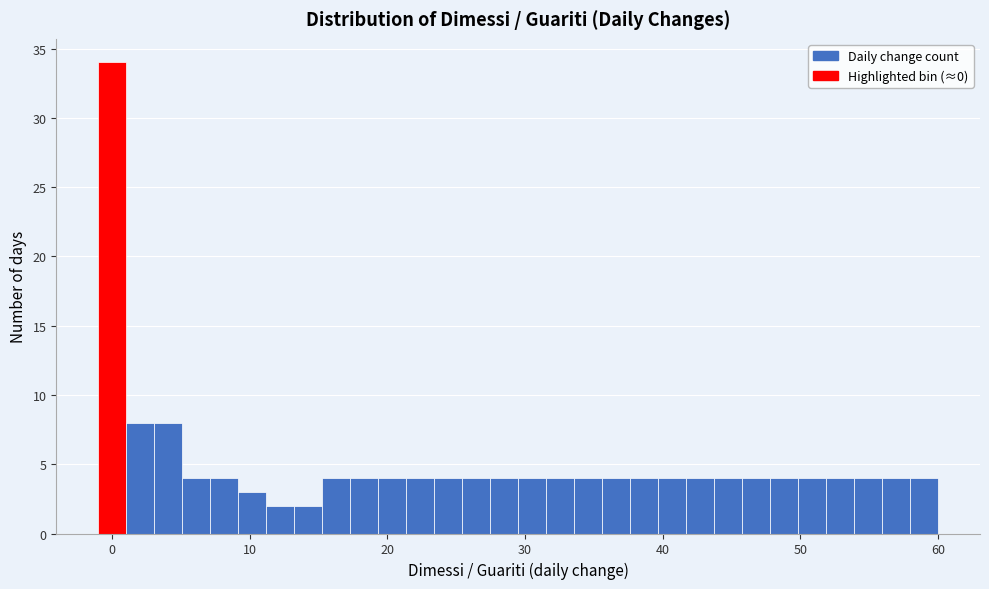

Around what value on the x-axis is the tallest bar? Give the approximate position of its centre, as read against the axis.

0